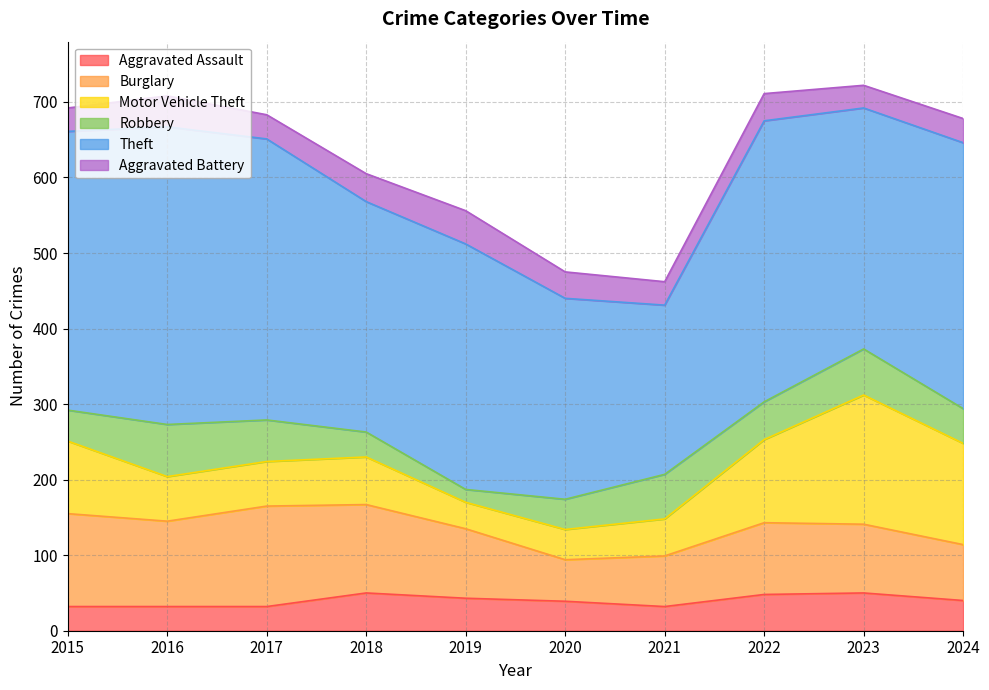

At how many categories does at least one series exceed 118?

10